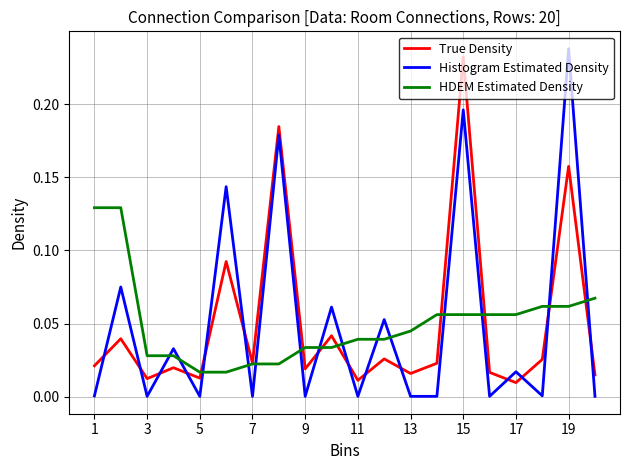

At how many categories does at least one series exceed 0?

20